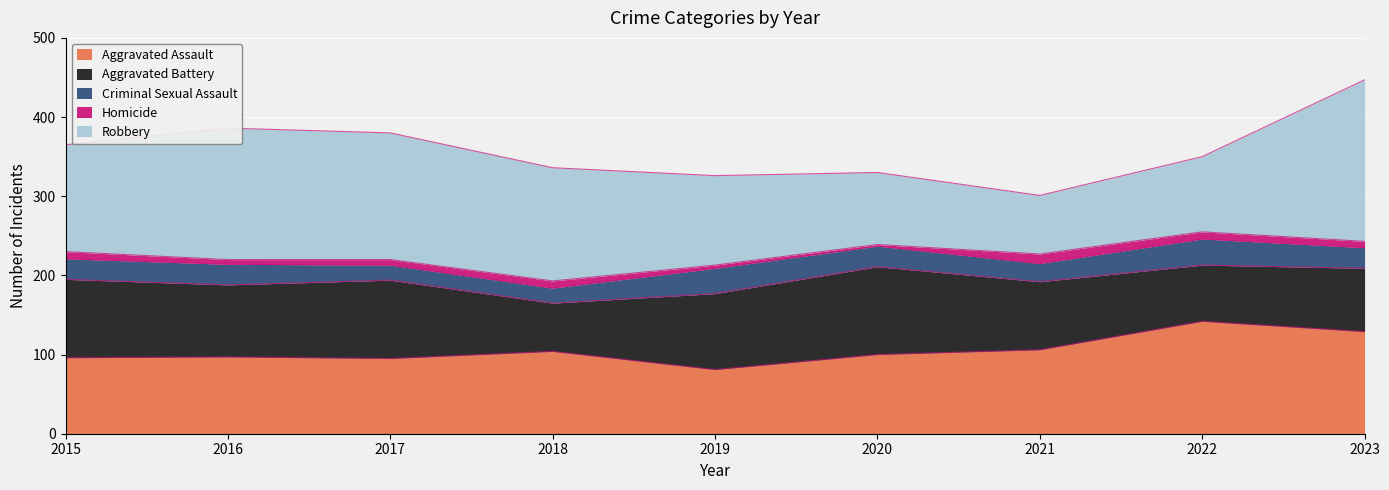

True or false: Robbery has a value of 74 at 2021.

True